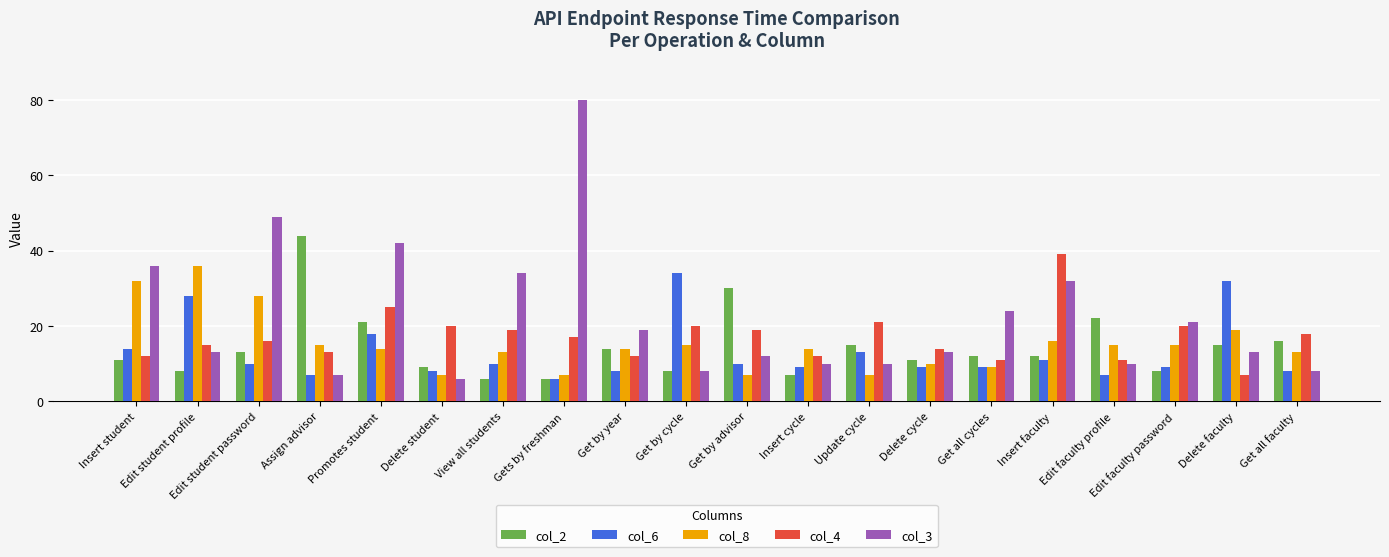

True or false: col_4 has a value of 16 at Edit student password.

True